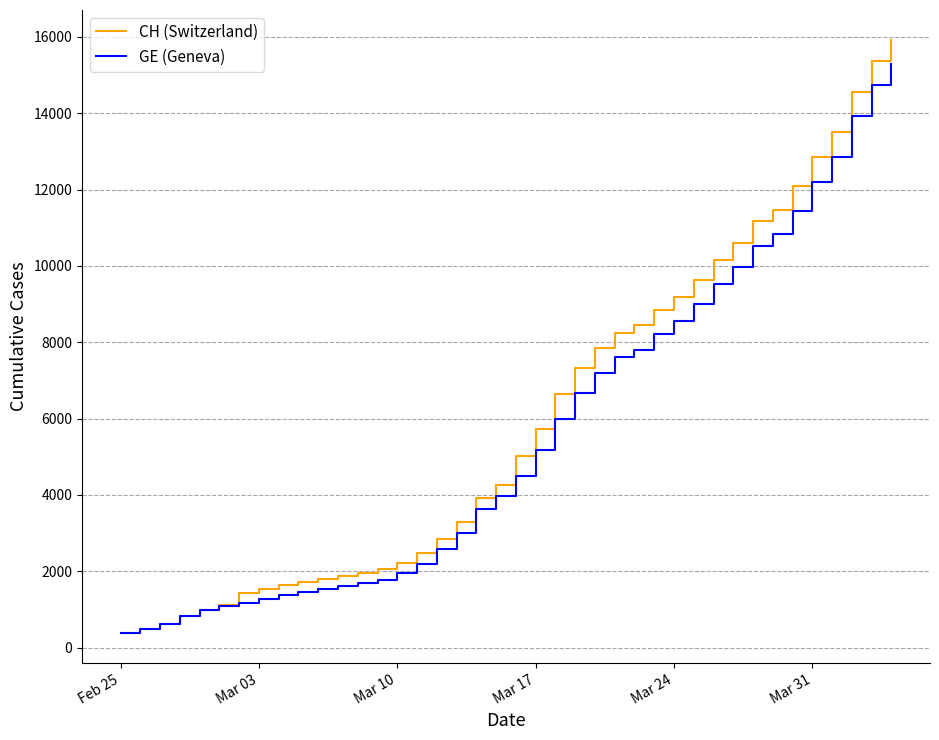

Which series has the widest spread of values?

CH (Switzerland)